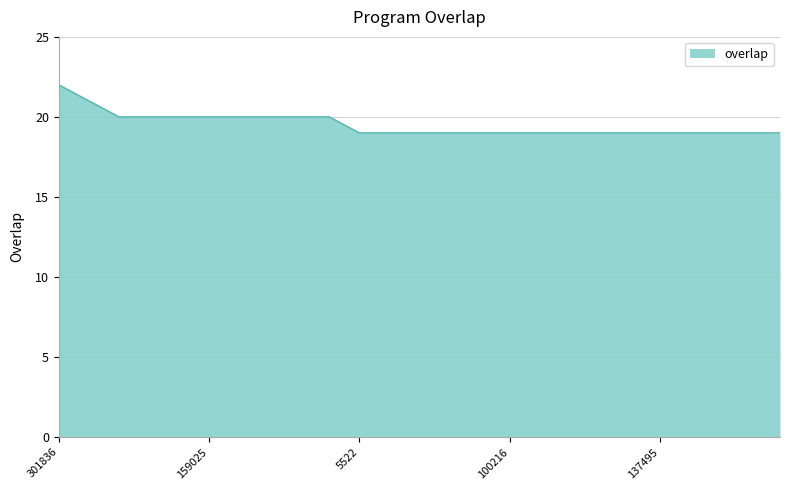

What is the minimum value shown in the chart?

19